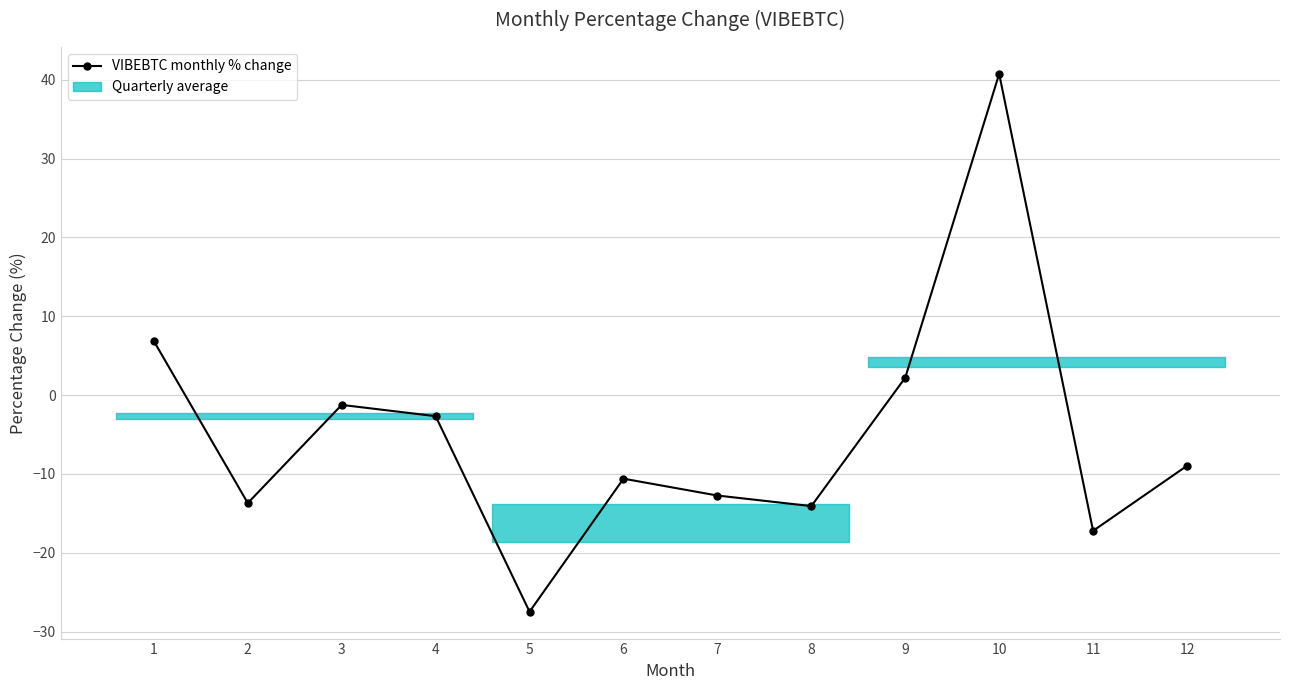

True or false: the data shows -7.9 at 11.

False